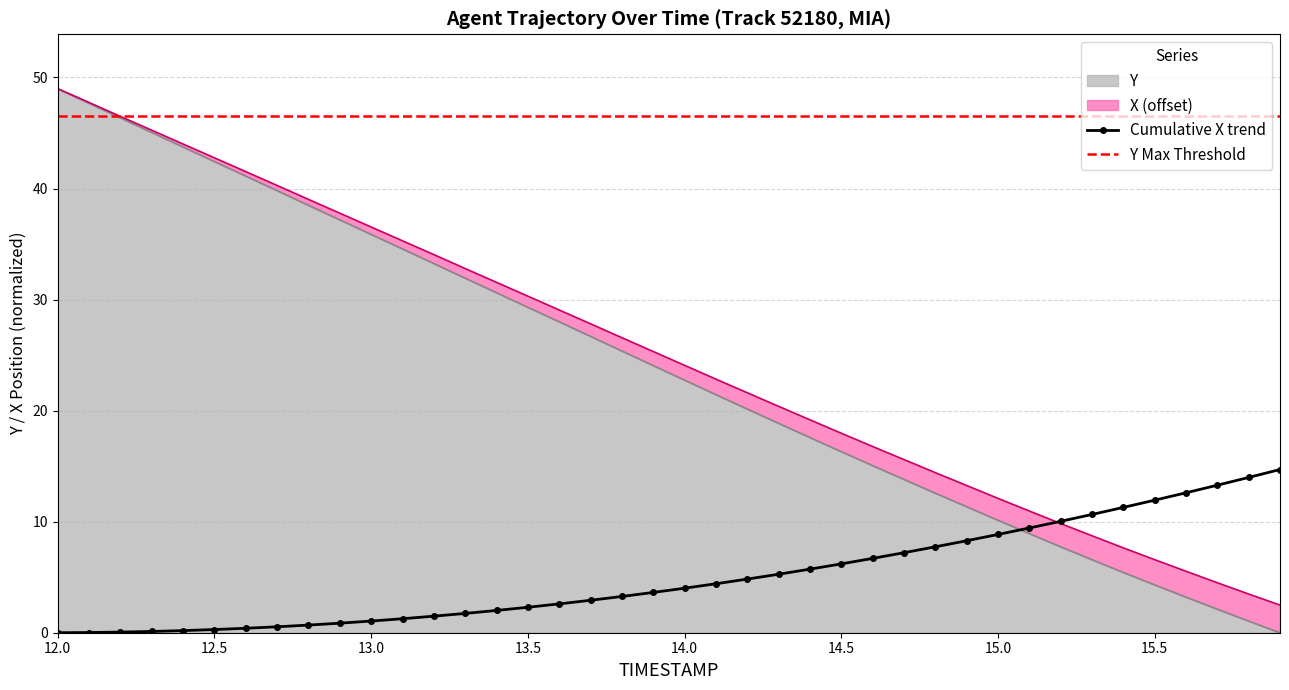

True or false: Y has more than 1 points higher than both neighbors.

False